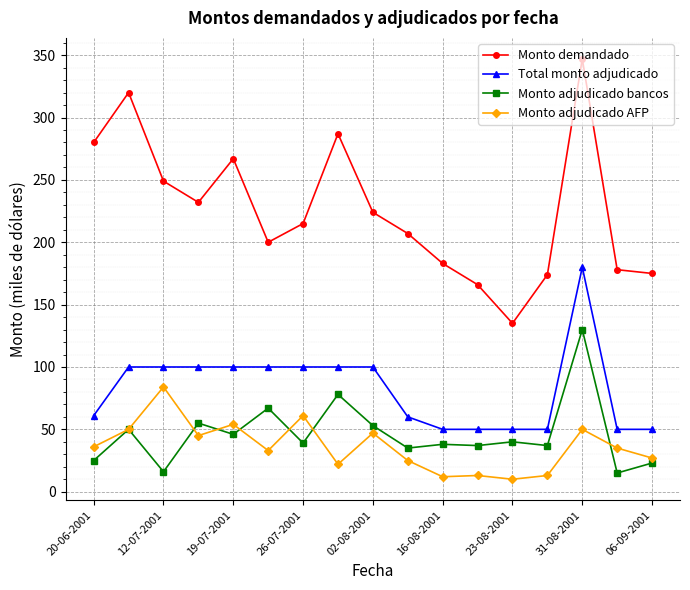

What is the average value of the Total monto adjudicado series?

82